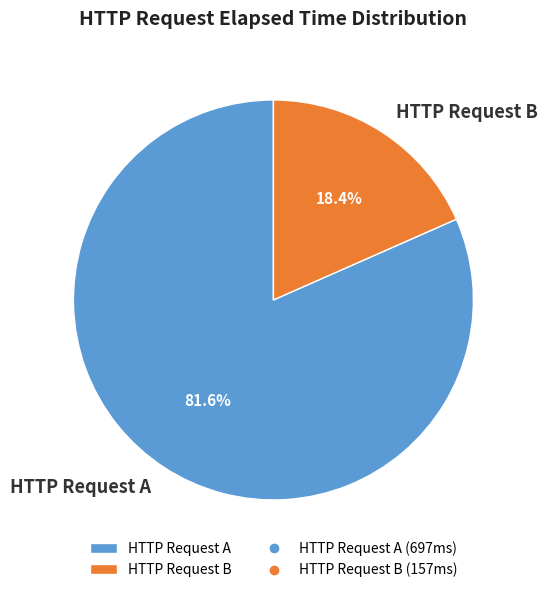

How many slices are in this pie chart?

2